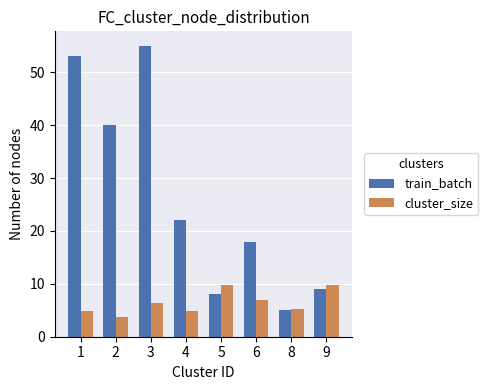

What is the maximum value shown in the chart?

55.0